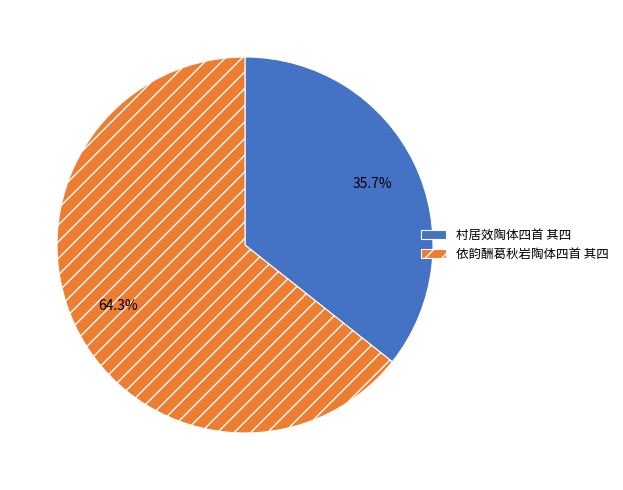

What percentage is the 村居效陶体四首 其四 slice, to the nearest percent?

36%